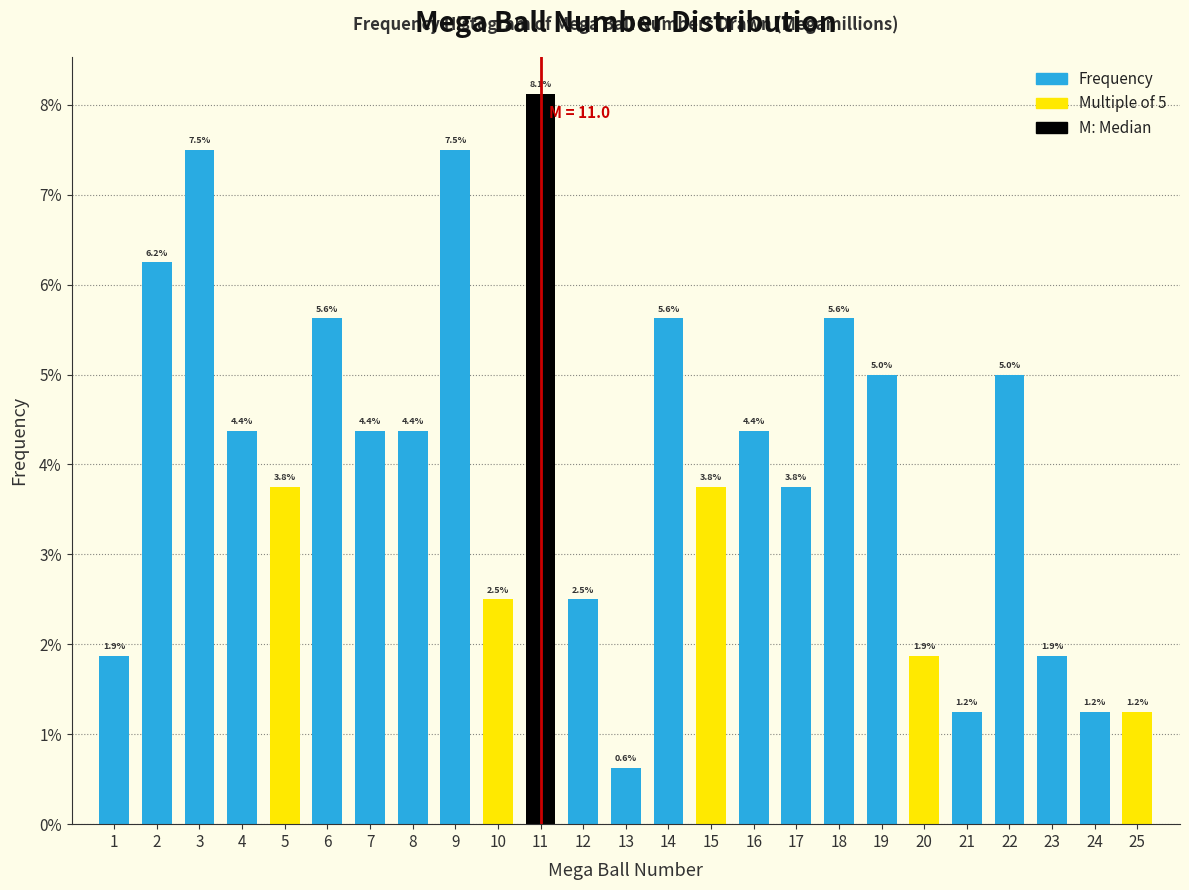

Over which range of the x-axis is the bar tallest?

10.5 to 11.5